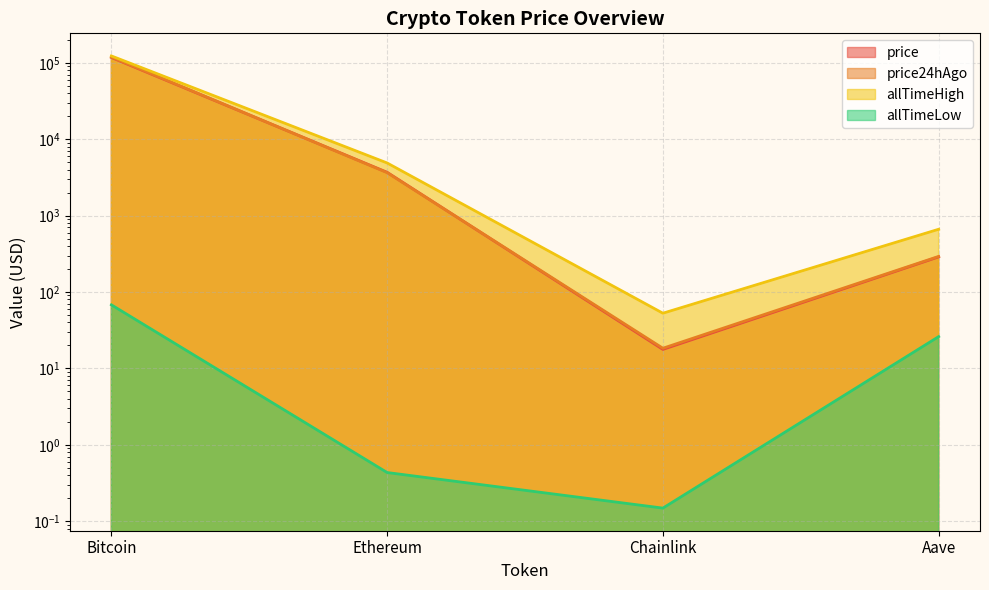

Where do price and price24hAgo first cross each other?

Bitcoin and Ethereum